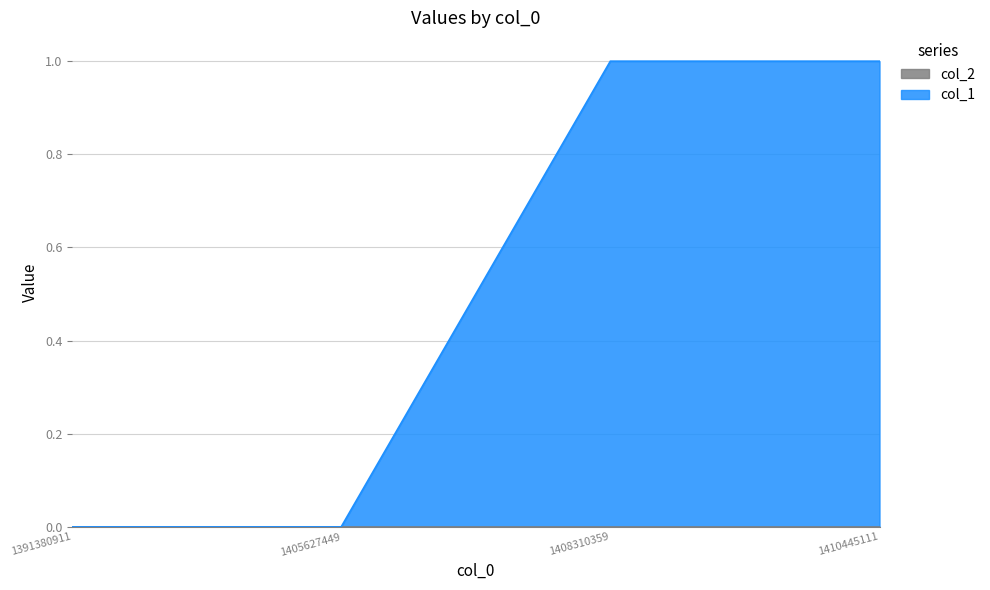

Which category has the highest value across all series?

1408310359